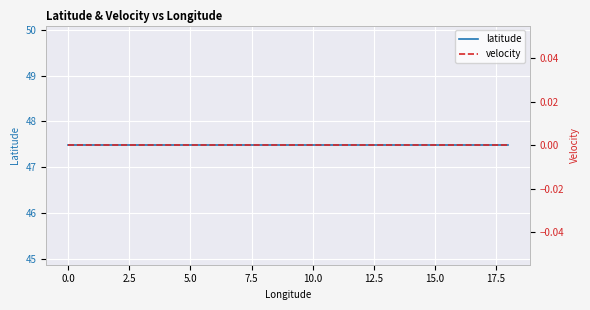

Which series has the largest total across all categories?

latitude